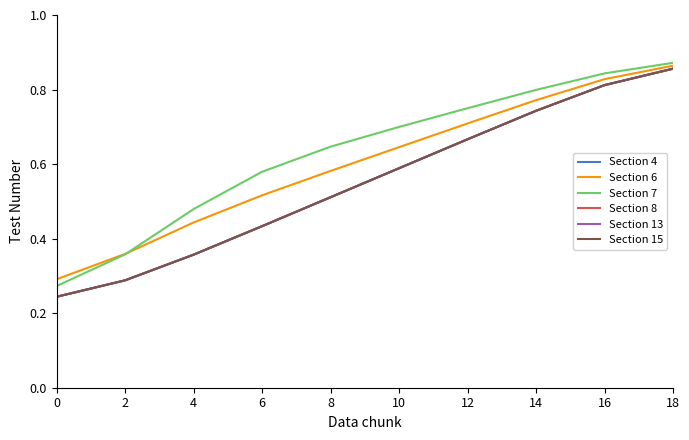

What is the difference between the maximum and minimum values in the Section 8 series?

0.6